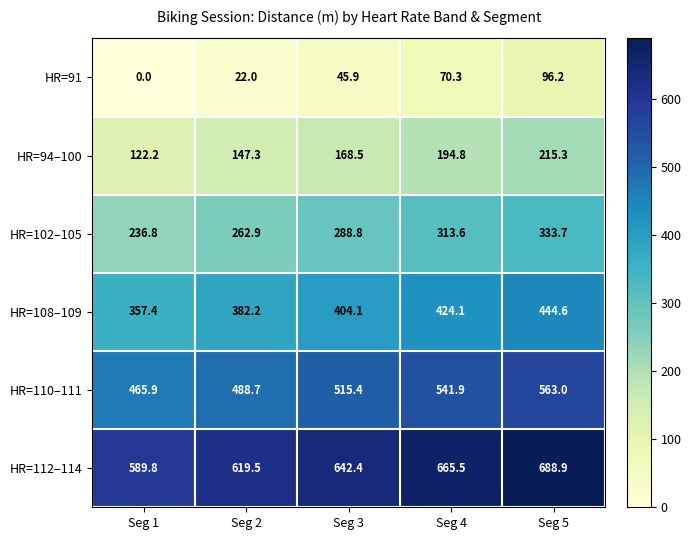

Reading left to right, transcribe all the data shown in this chart.

HR=91: Seg 1=0.0	Seg 2=22.0	Seg 3=45.9	Seg 4=70.3	Seg 5=96.2
HR=94–100: Seg 1=122.2	Seg 2=147.3	Seg 3=168.5	Seg 4=194.8	Seg 5=215.3
HR=102–105: Seg 1=236.8	Seg 2=262.9	Seg 3=288.8	Seg 4=313.6	Seg 5=333.7
HR=108–109: Seg 1=357.4	Seg 2=382.2	Seg 3=404.1	Seg 4=424.1	Seg 5=444.6
HR=110–111: Seg 1=465.9	Seg 2=488.7	Seg 3=515.4	Seg 4=541.9	Seg 5=563.0
HR=112–114: Seg 1=589.8	Seg 2=619.5	Seg 3=642.4	Seg 4=665.5	Seg 5=688.9